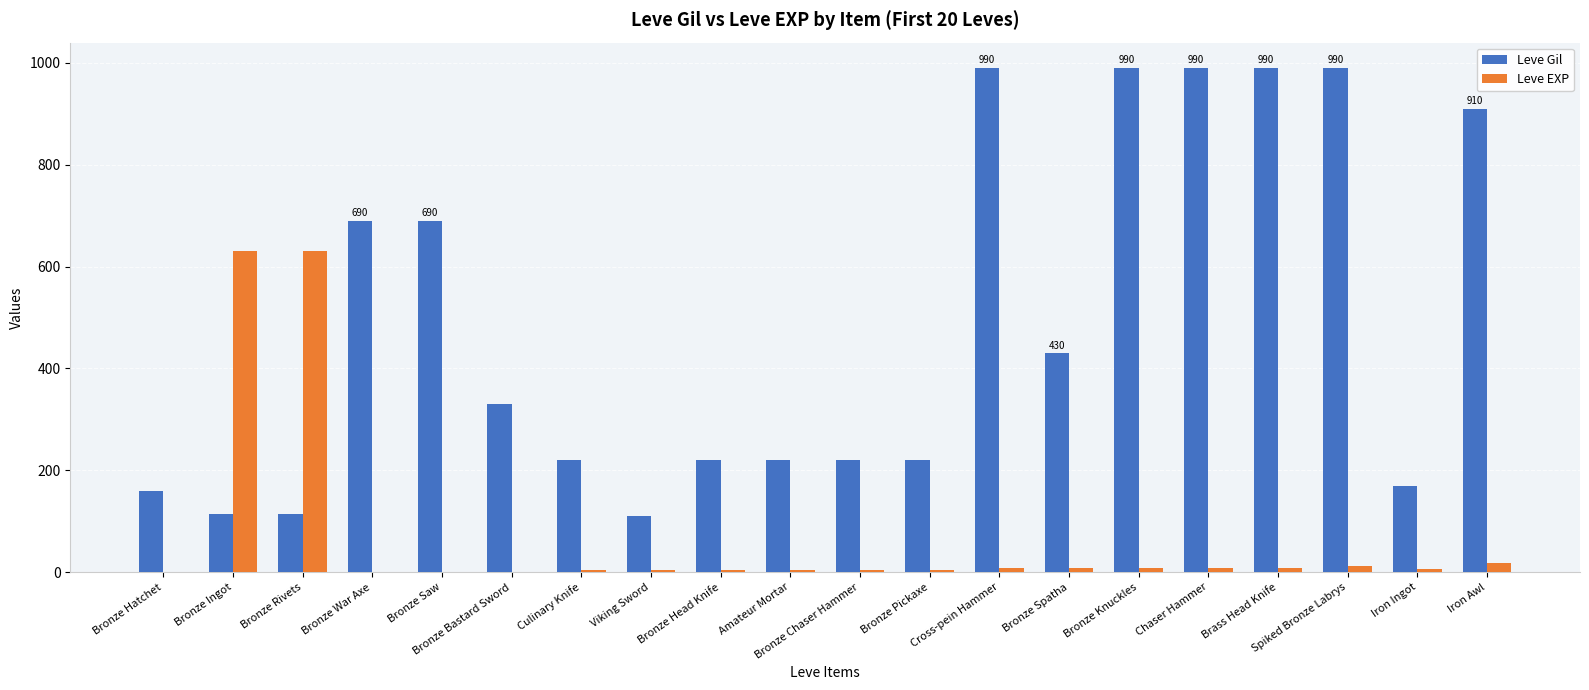

What is the maximum value shown in the chart?

990